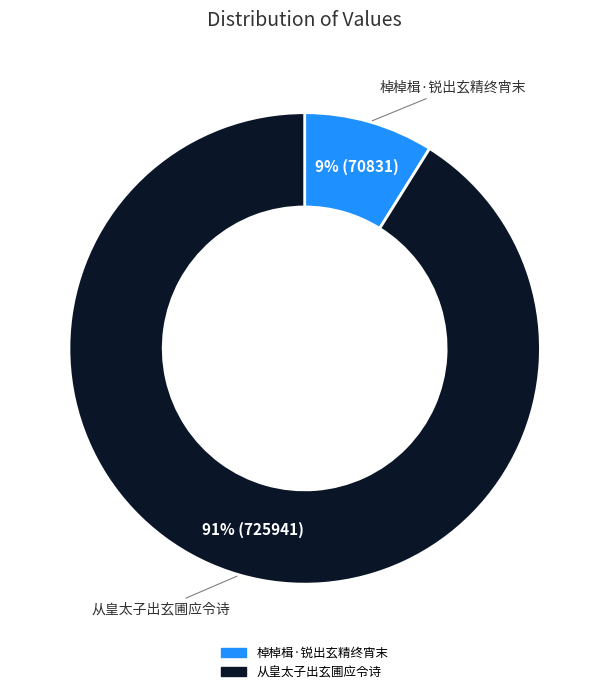

Which slice represents more than half of the pie?

从皇太子出玄圃应令诗